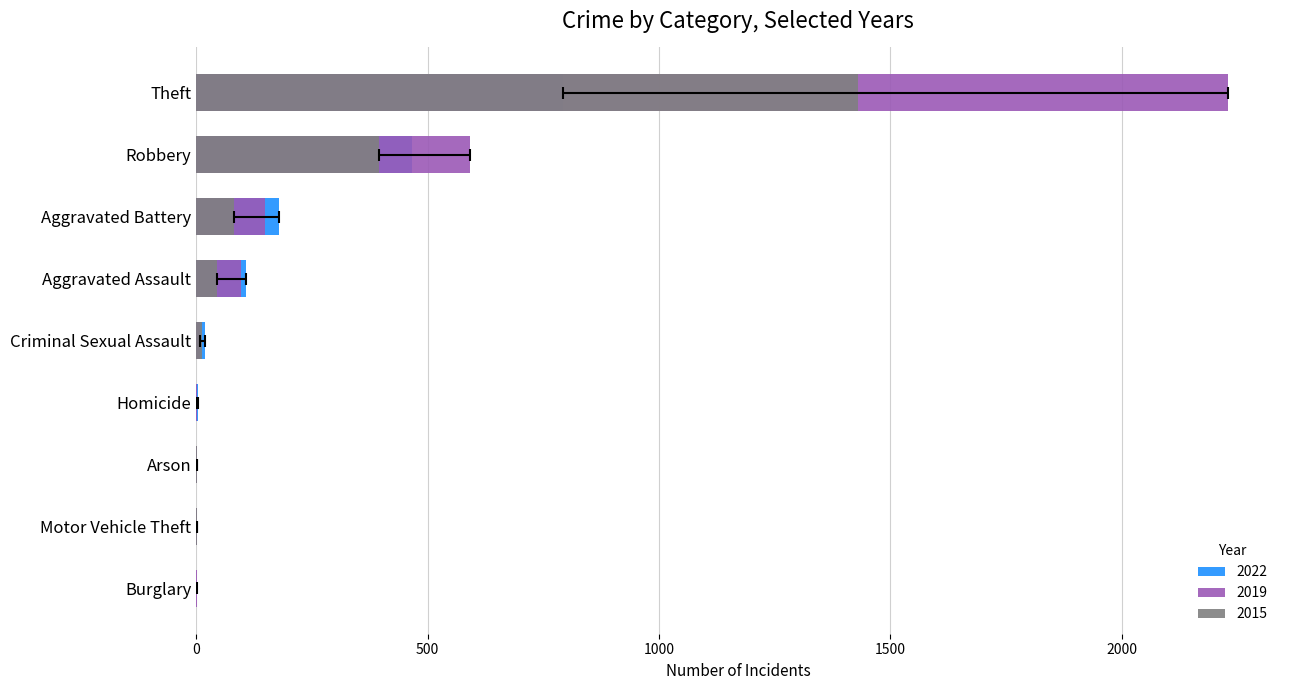

At which label does 2022 reach its minimum?

Burglary